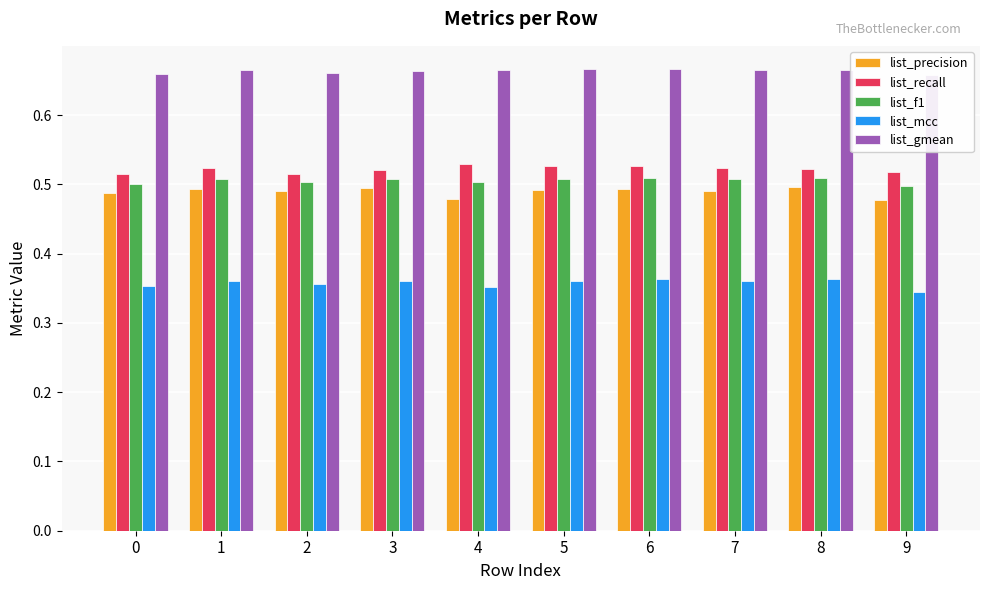

What value does the list_mcc series have at 0?

0.4